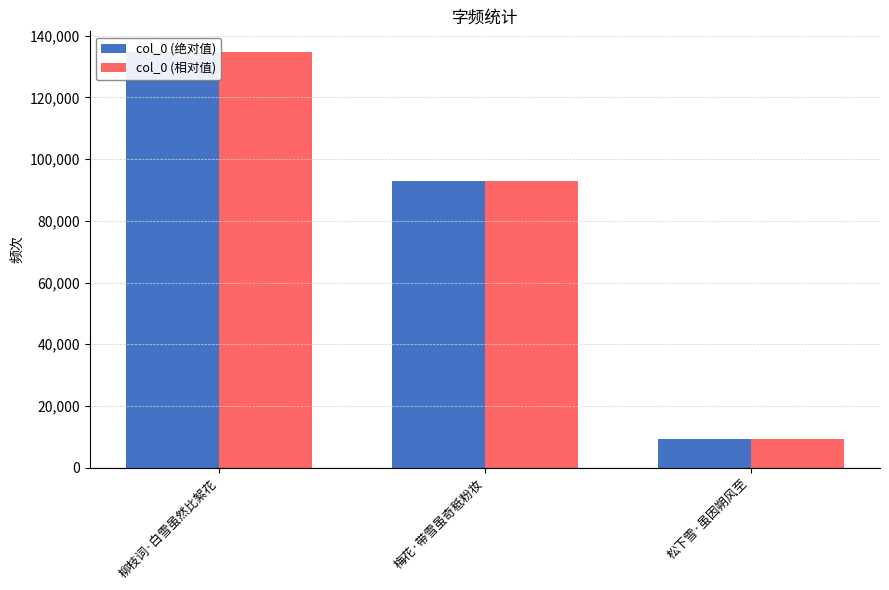

What is the average value of the col_0 (相对值) series?

78954